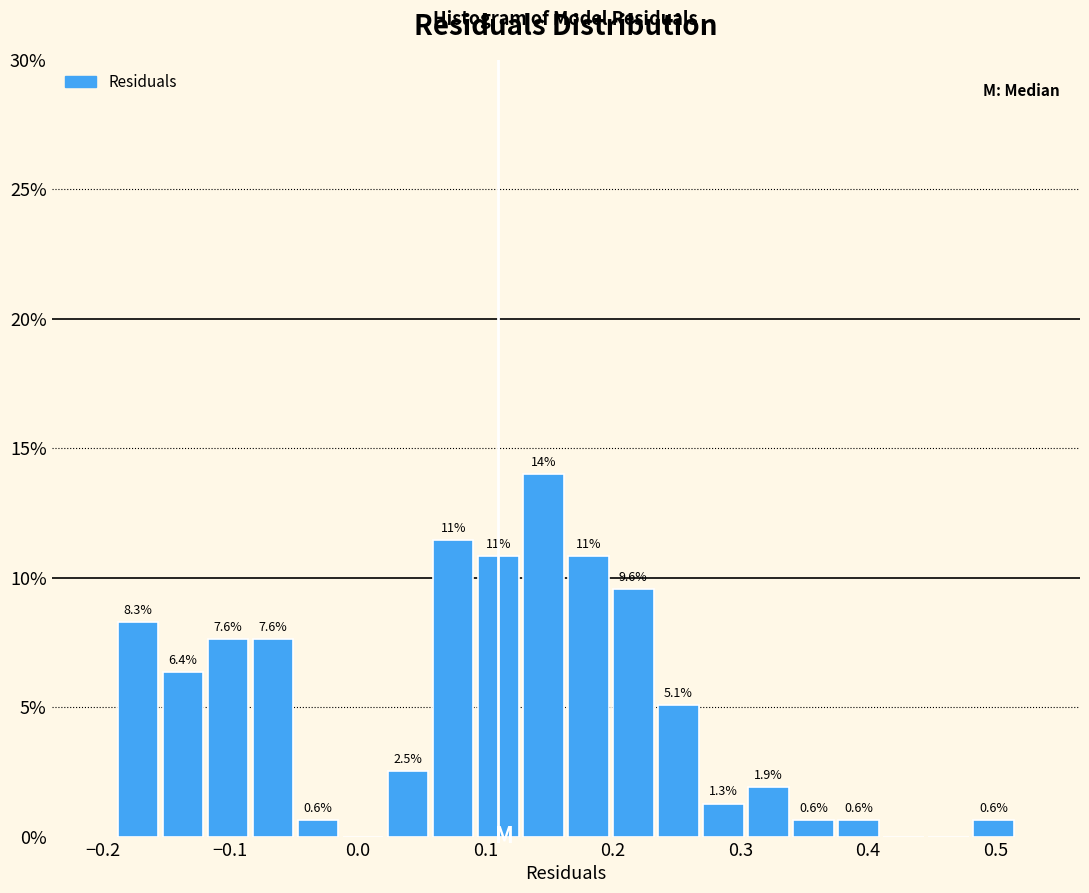

Read against the x-axis, roughly where is the centre of the tallest bar?

0.15